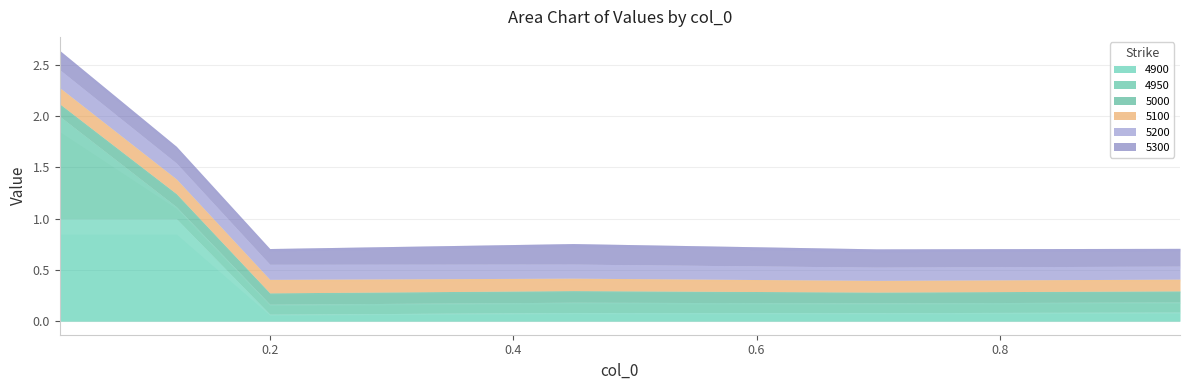

Where is 5300 nearest to the value 0?

0.2